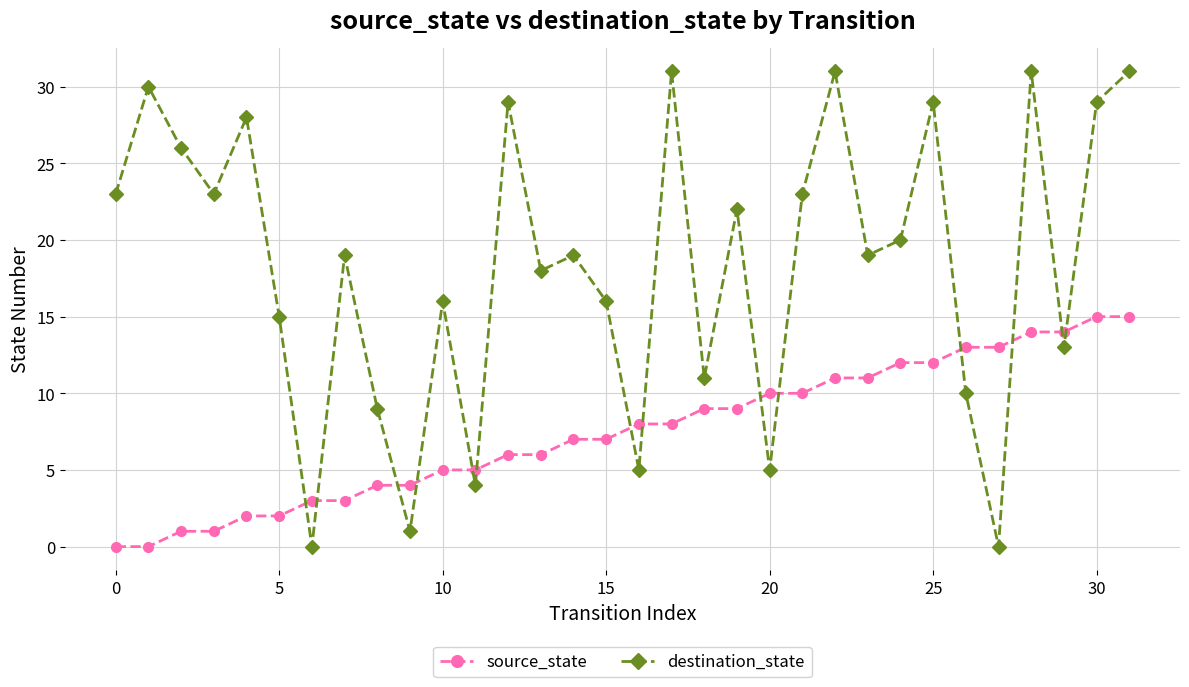

Which series has the largest range (max minus min)?

destination_state